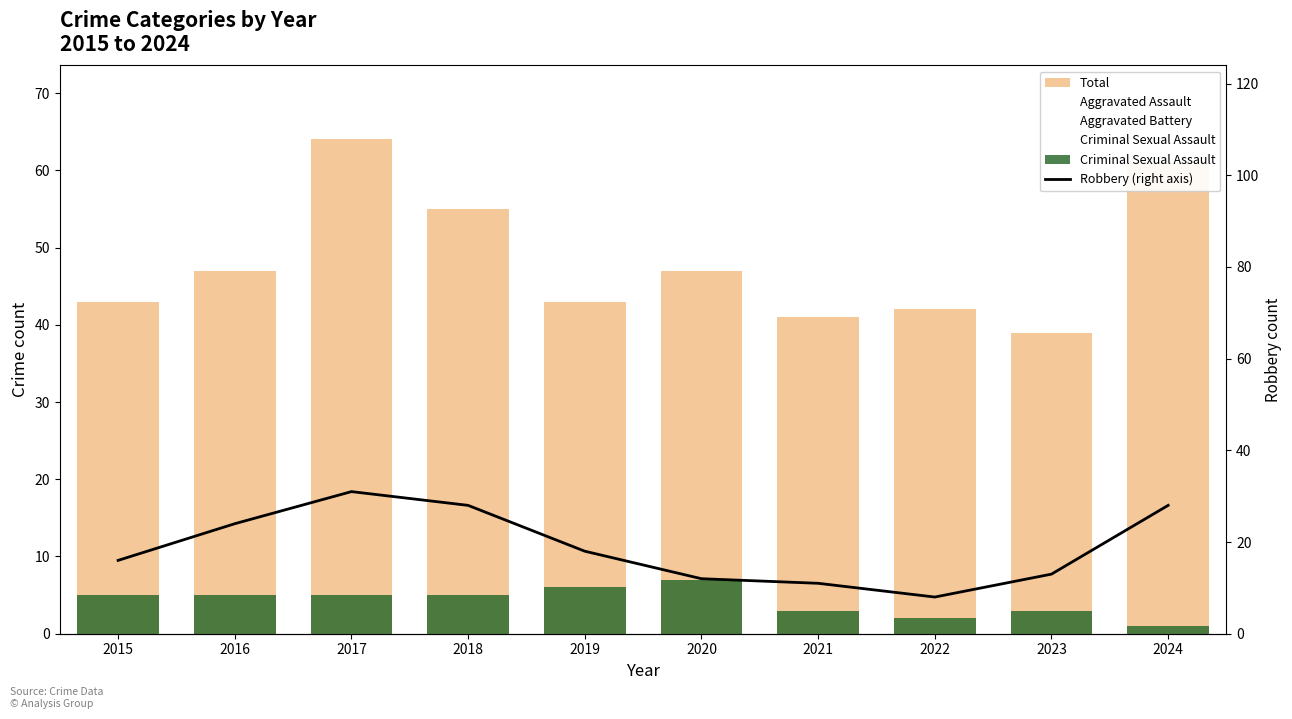

How many bars are there in each group?

5